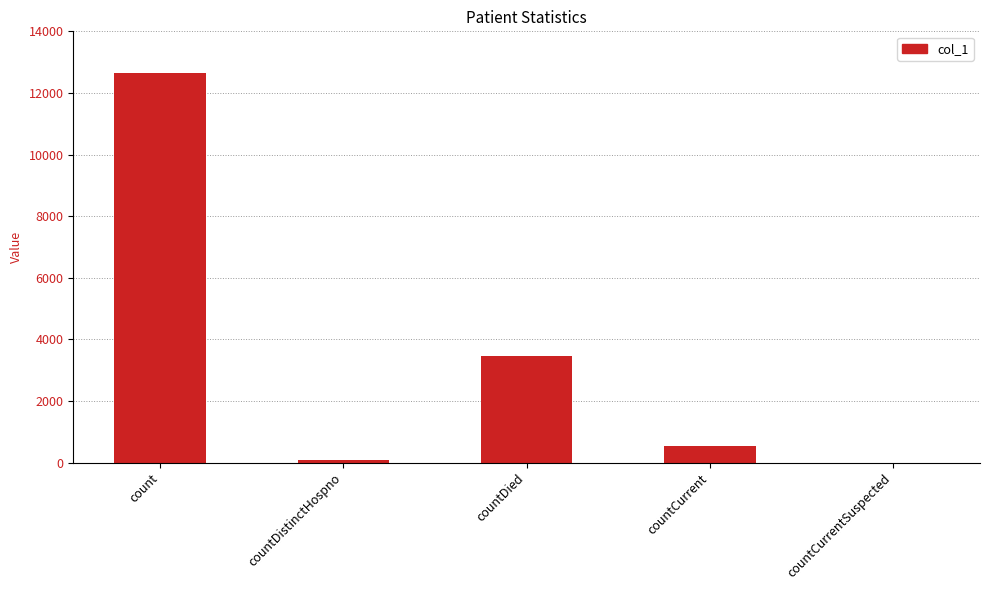

What is the sum of all values?

16705